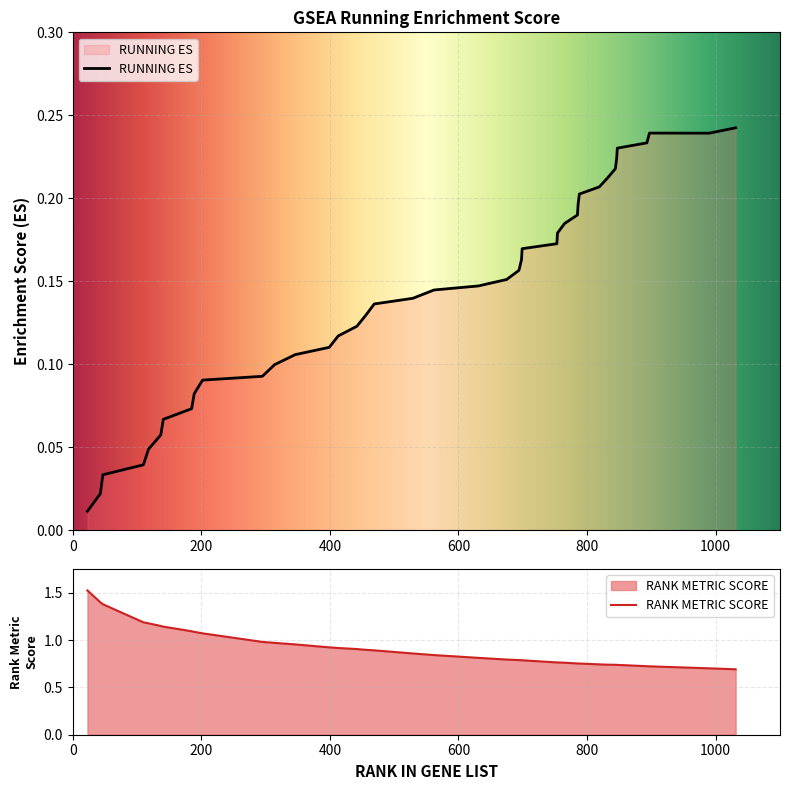

True or false: RUNNING ES has a value of 0.2 at 456.

False